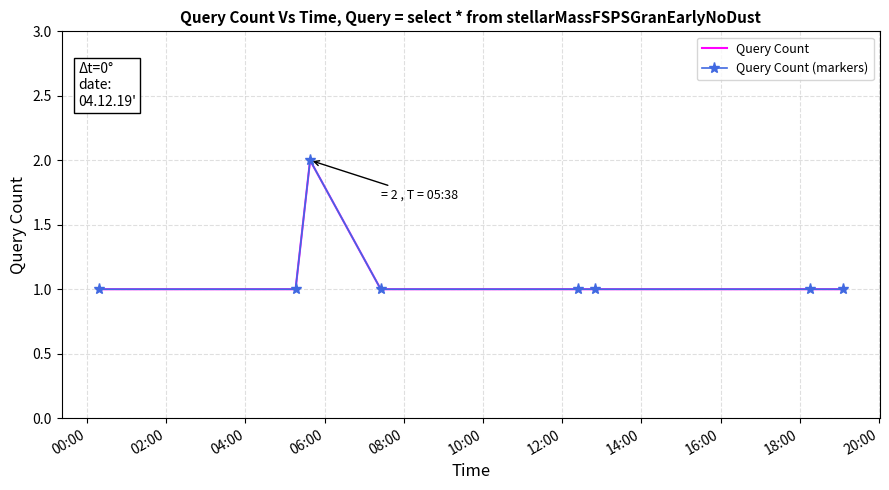

In Query Count (markers), how many points are higher than both neighbors (excluding endpoints)?

1